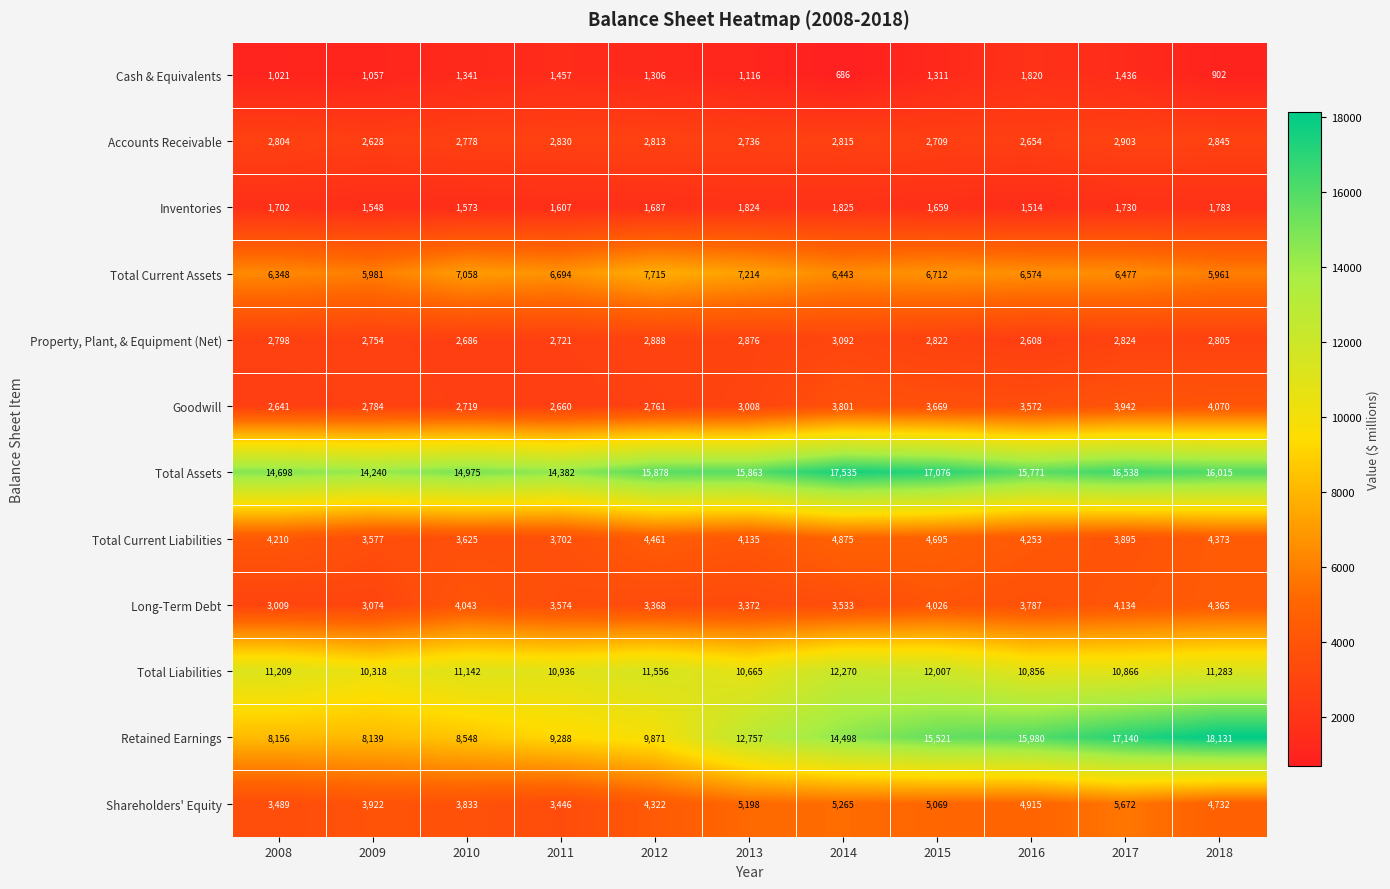

Which series has the largest total across all categories?

Total Assets